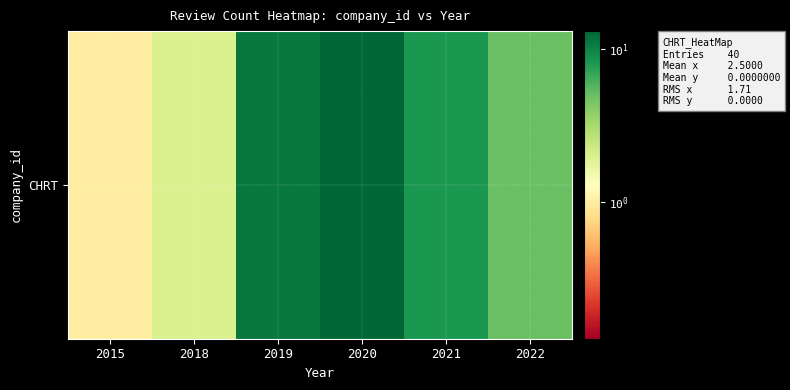

Count the number of categories in the chart.

6